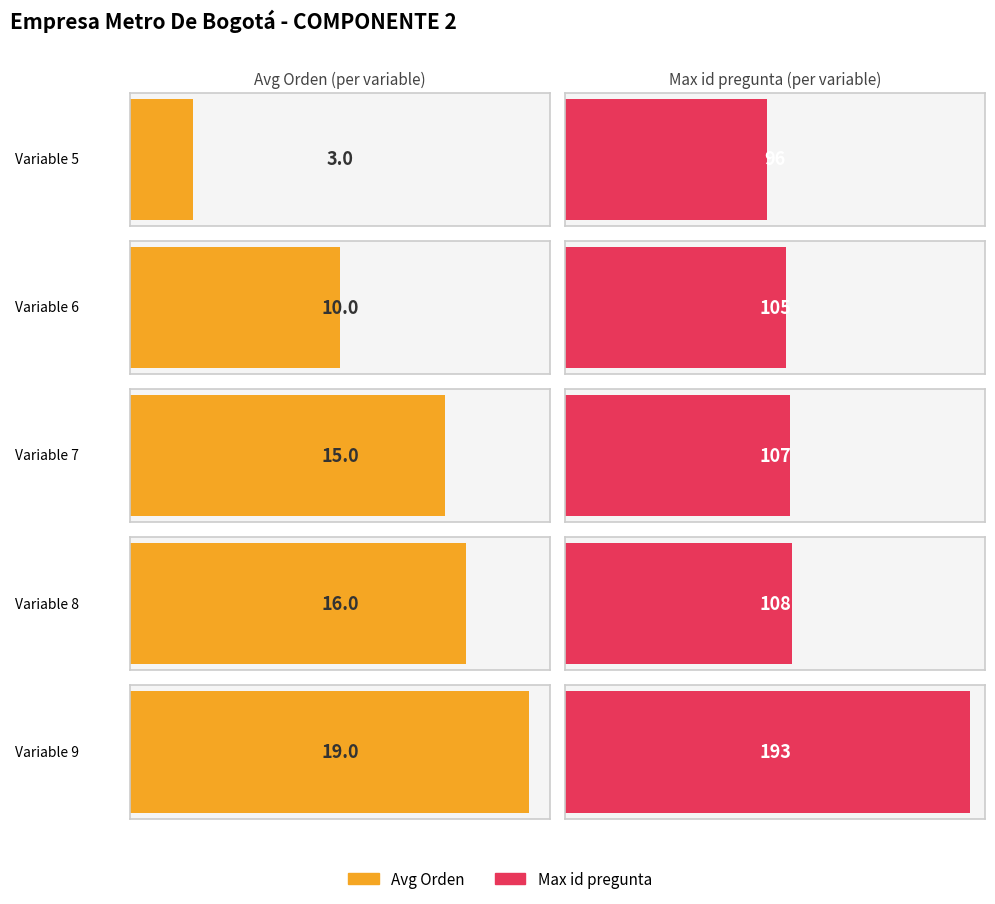

Is it true that id pregunta equals 37 at Variable 5?

False